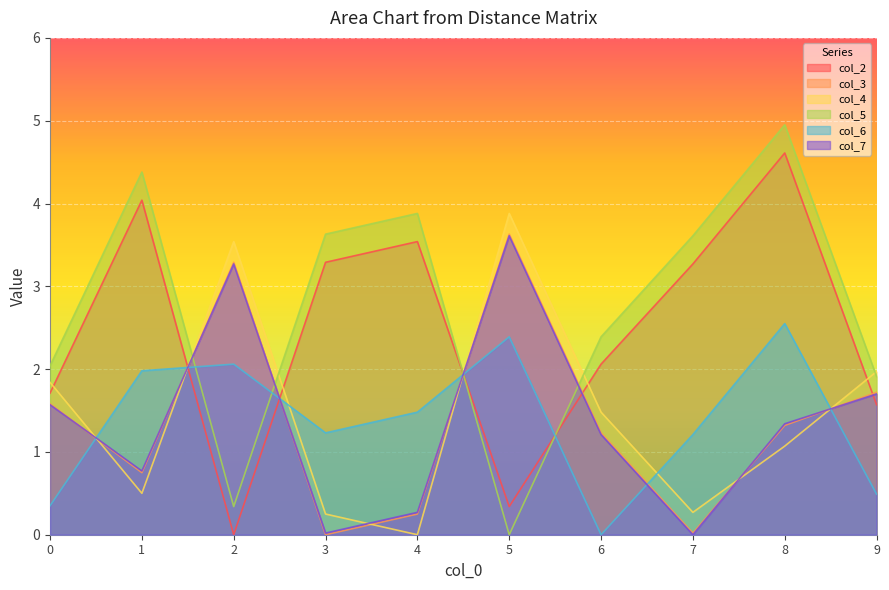

Does the chart display data point markers on the line(s)?

No